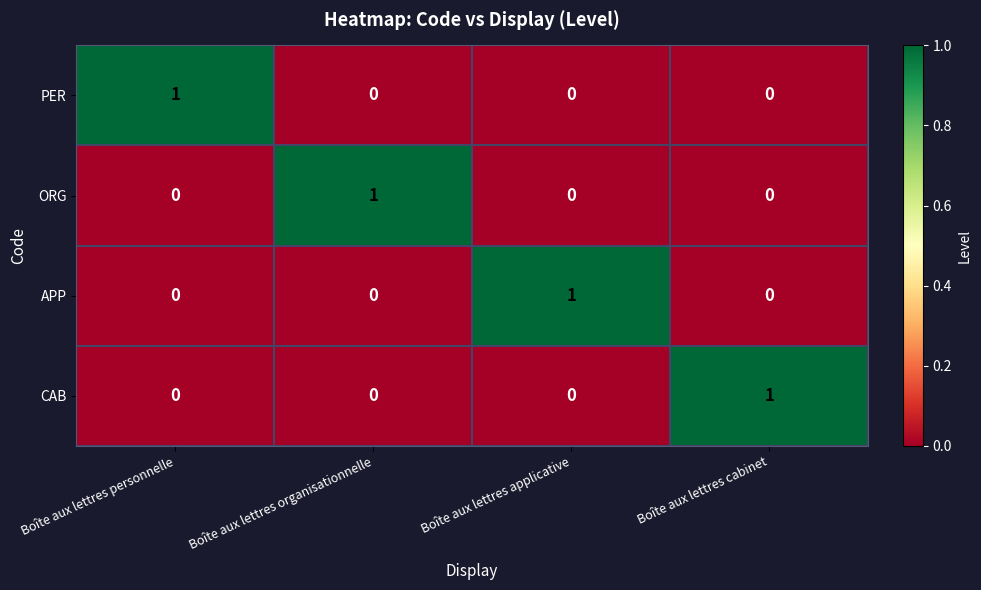

Count the CAB values in the range 0 to 1.

4